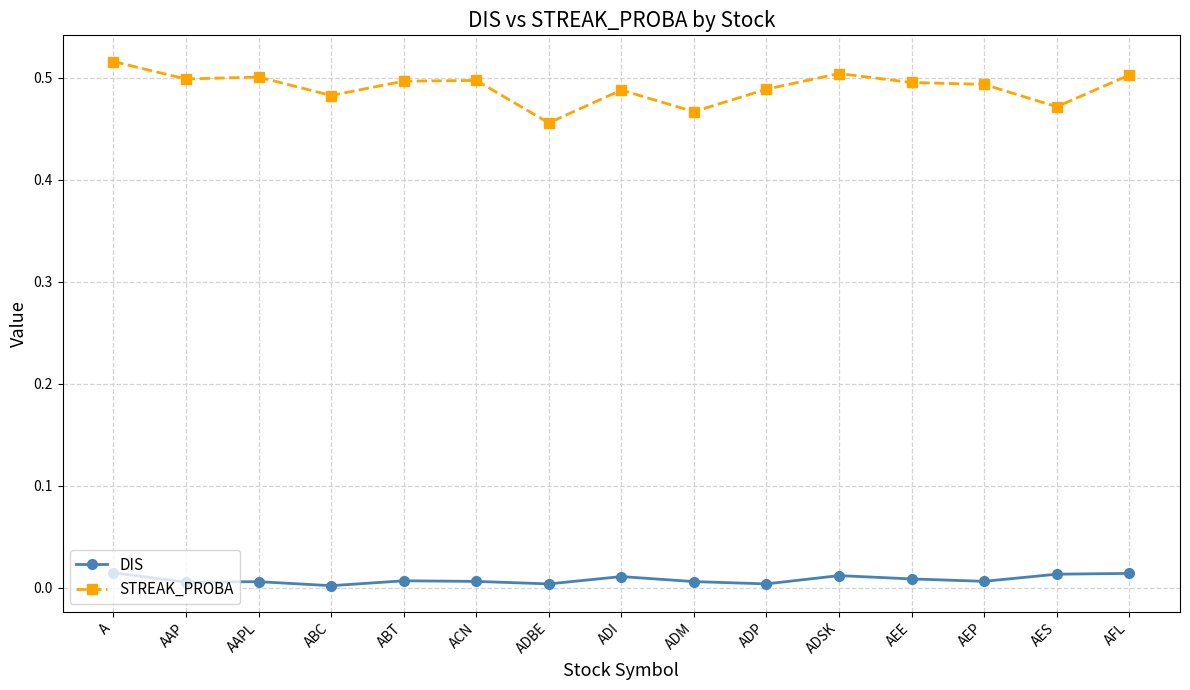

How many categories are shown in the chart?

15